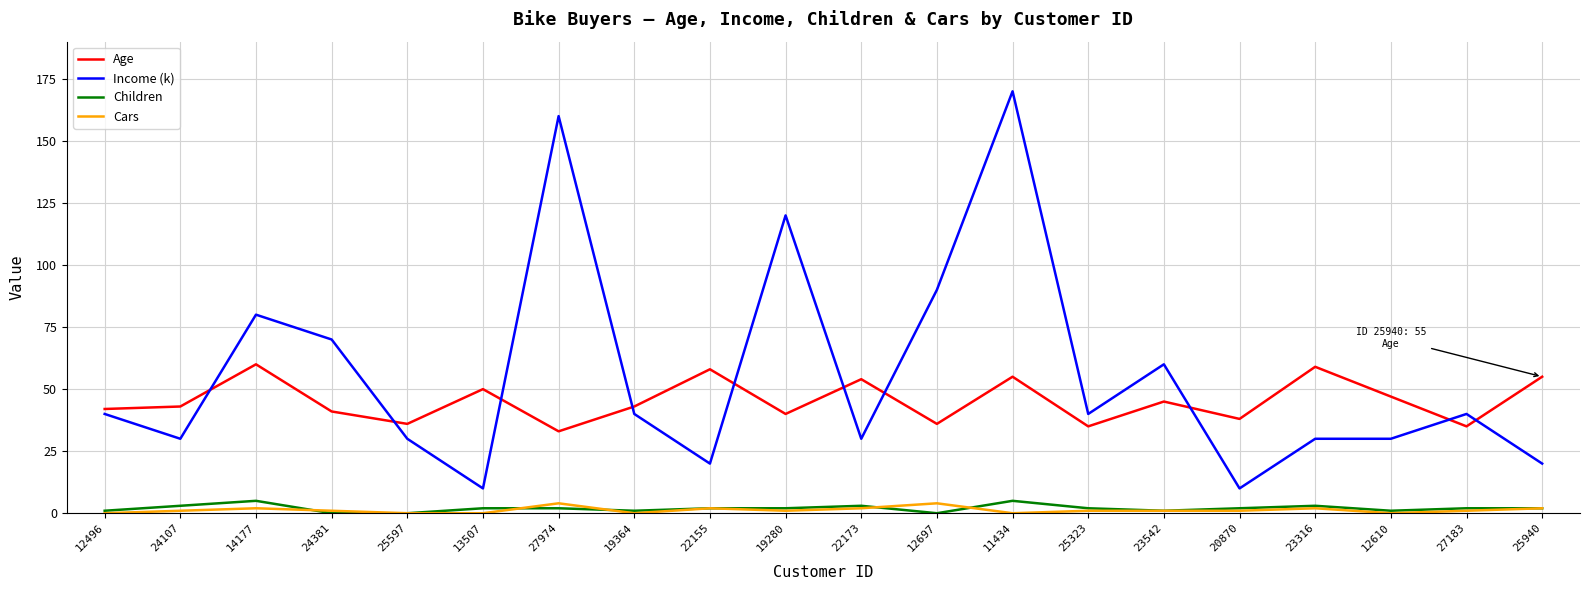

Is it true that Age equals 47 at 12610?

True